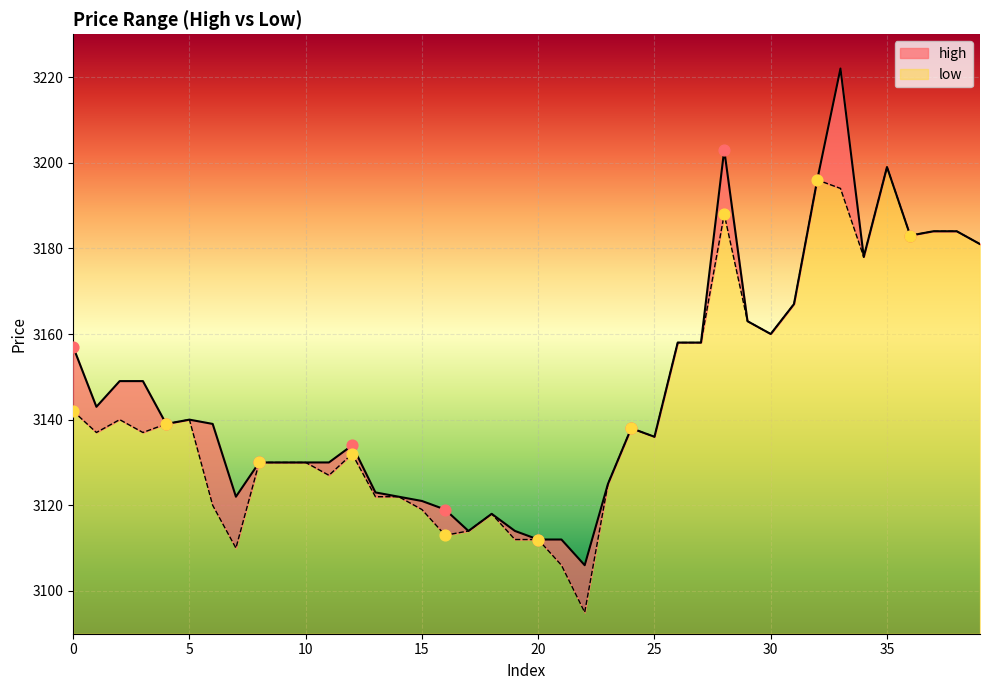

What are all the series names shown in the legend?

high, low